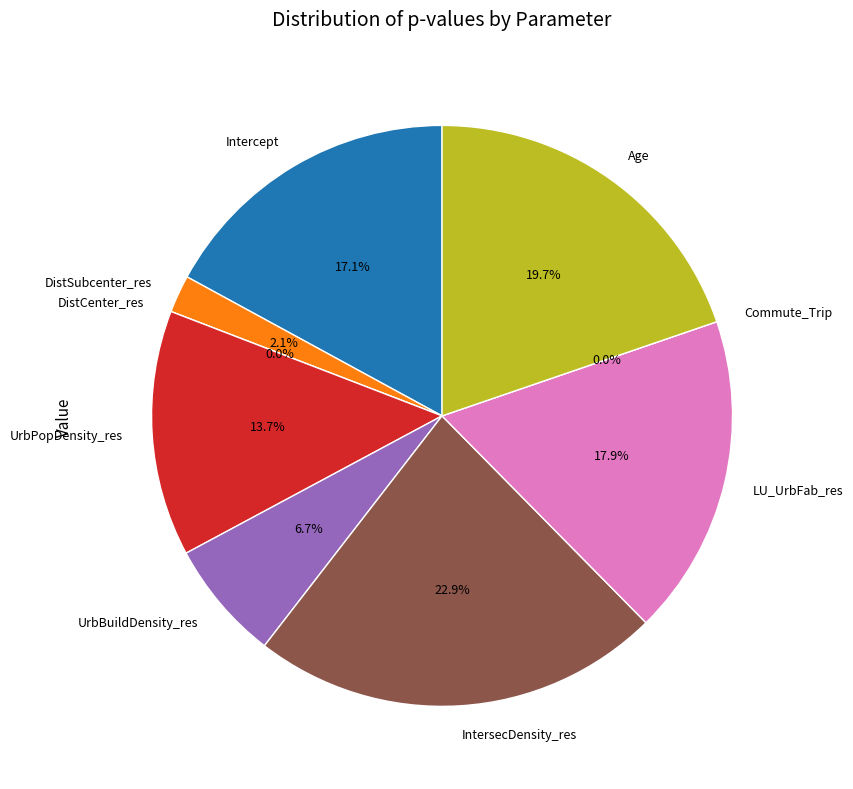

Is the sum of DistSubcenter_res and LU_UrbFab_res greater than half?

No